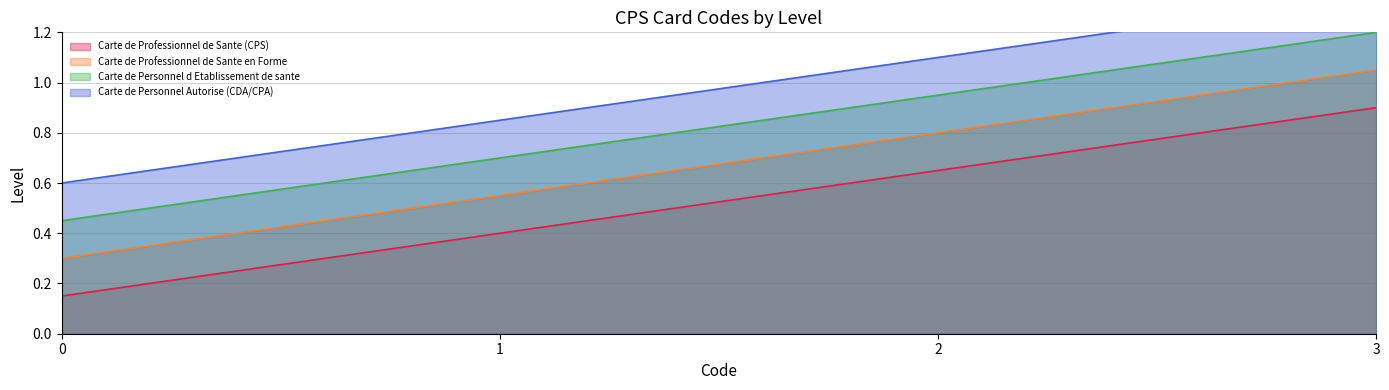

True or false: Carte de Personnel Autorise (CDA/CPA) has a value of 0.8 at 1.

True